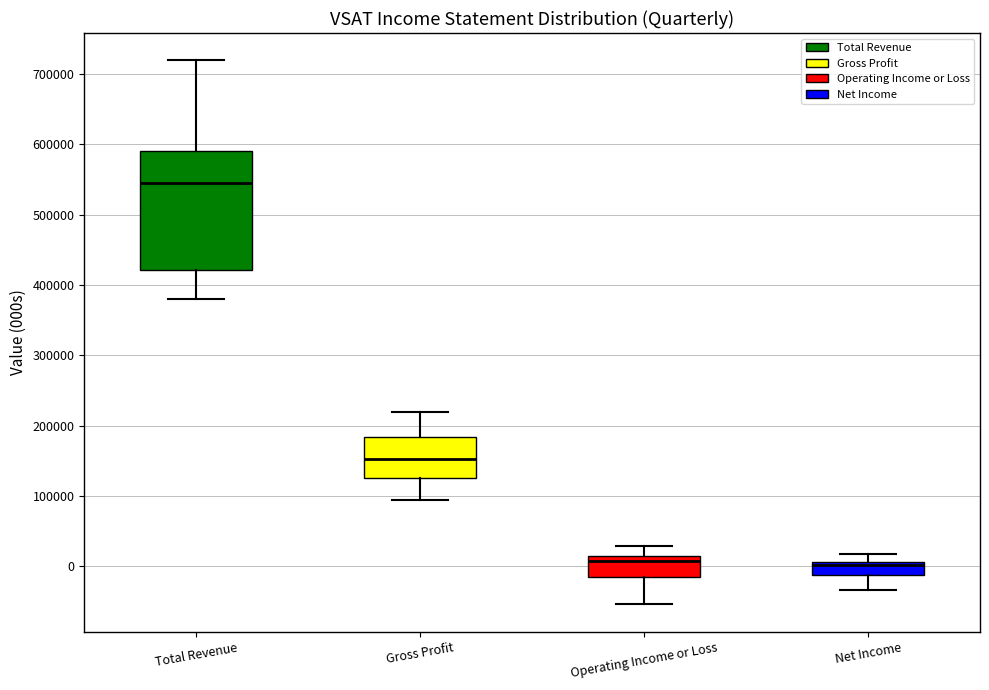

Where is the upper edge of the box for Operating Income or Loss on the y-axis? The values are not printed on the chart, so give them approximately, as read against the axis.

10000